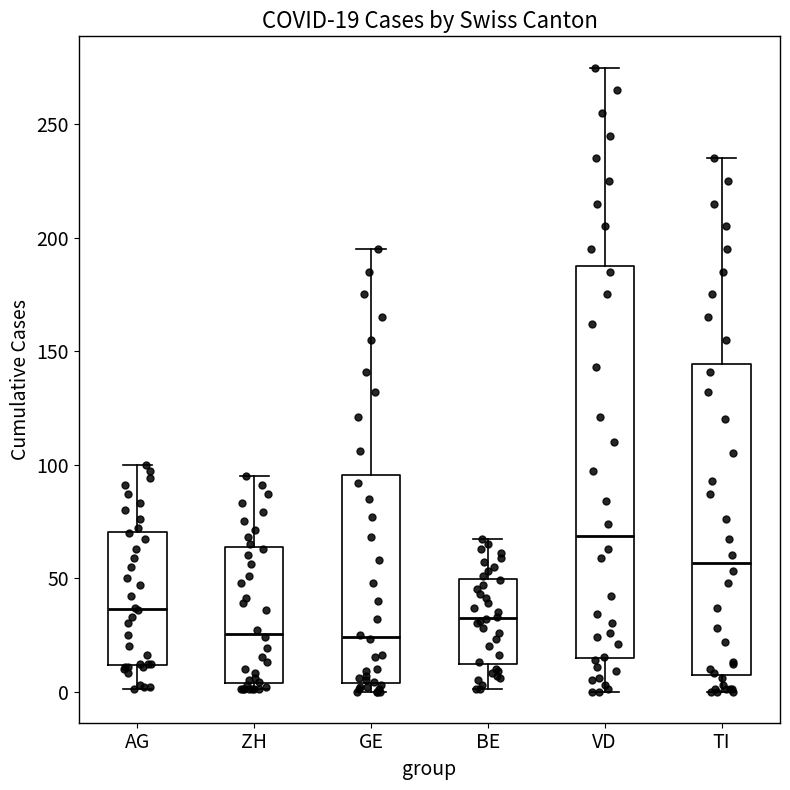

Which box is the tallest, from its lower edge to its upper edge?

VD